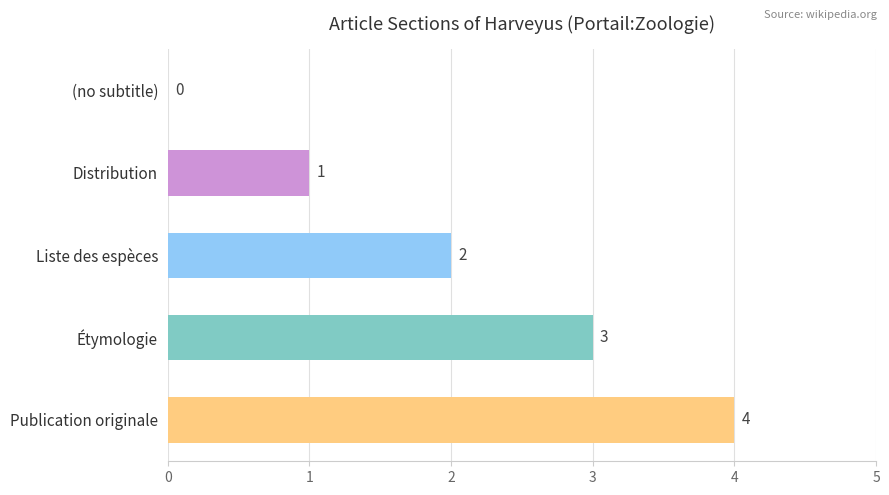

What is the sum of the values at (no subtitle) and Publication originale?

4